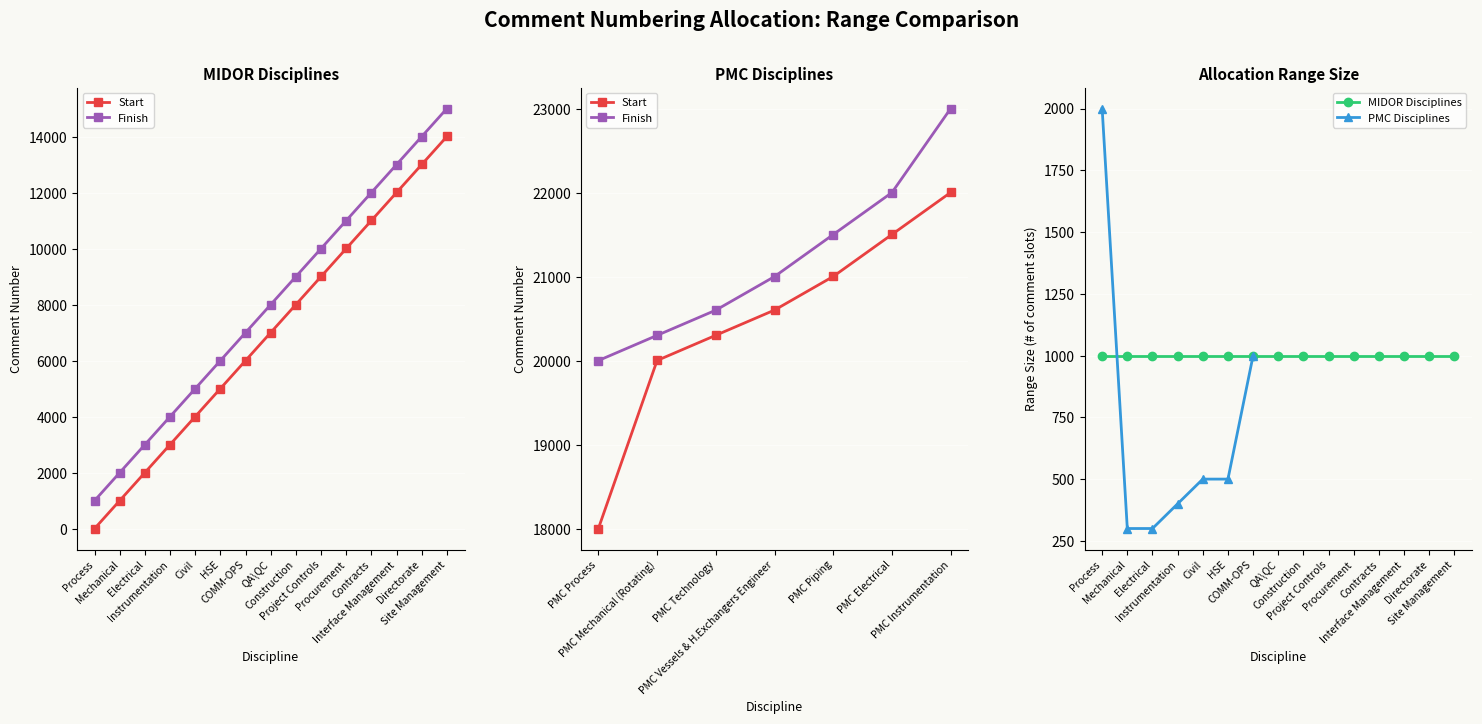

Does the chart display data point markers on the line(s)?

Yes